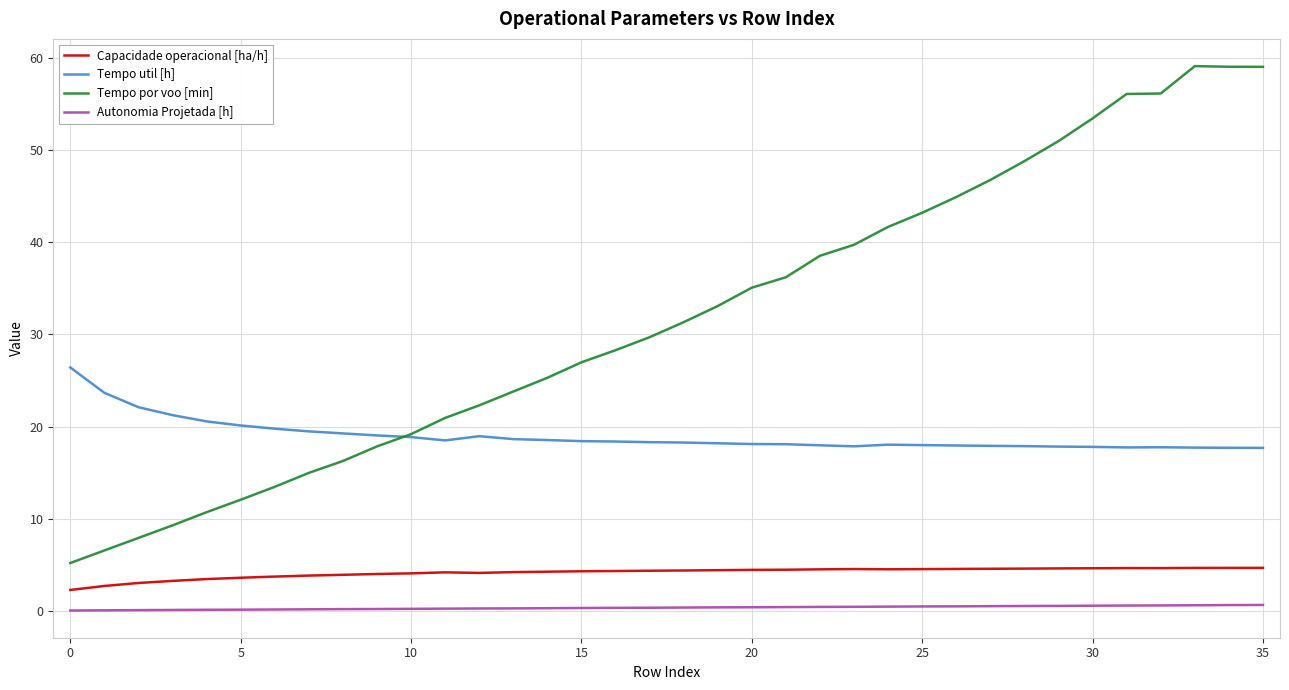

What is the maximum value shown in the chart?

59.1